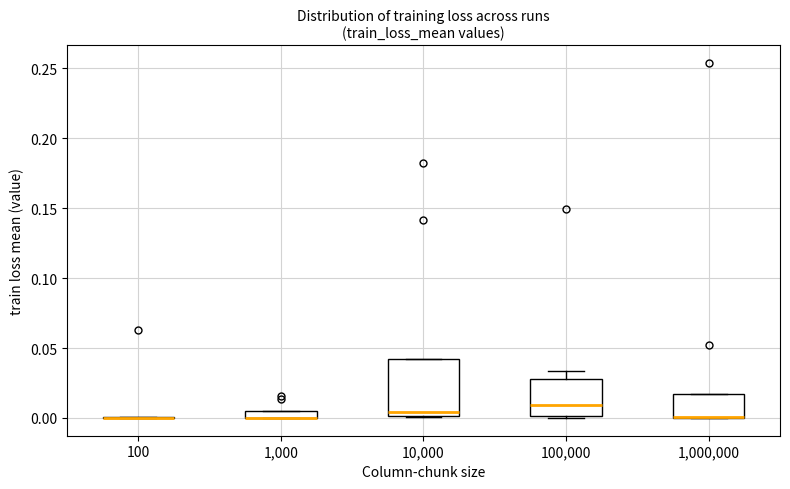

Where is the upper edge of the box at x = 1,000,000 on the y-axis? The values are not printed on the chart, so give them approximately, as read against the axis.

0.015